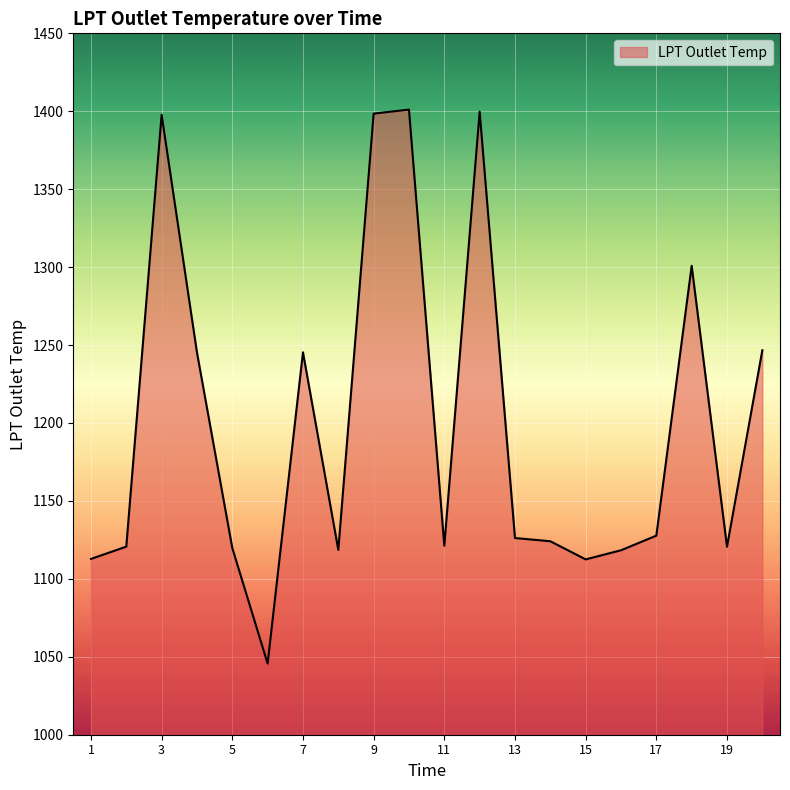

What is the maximum value shown in the chart?

1401.1